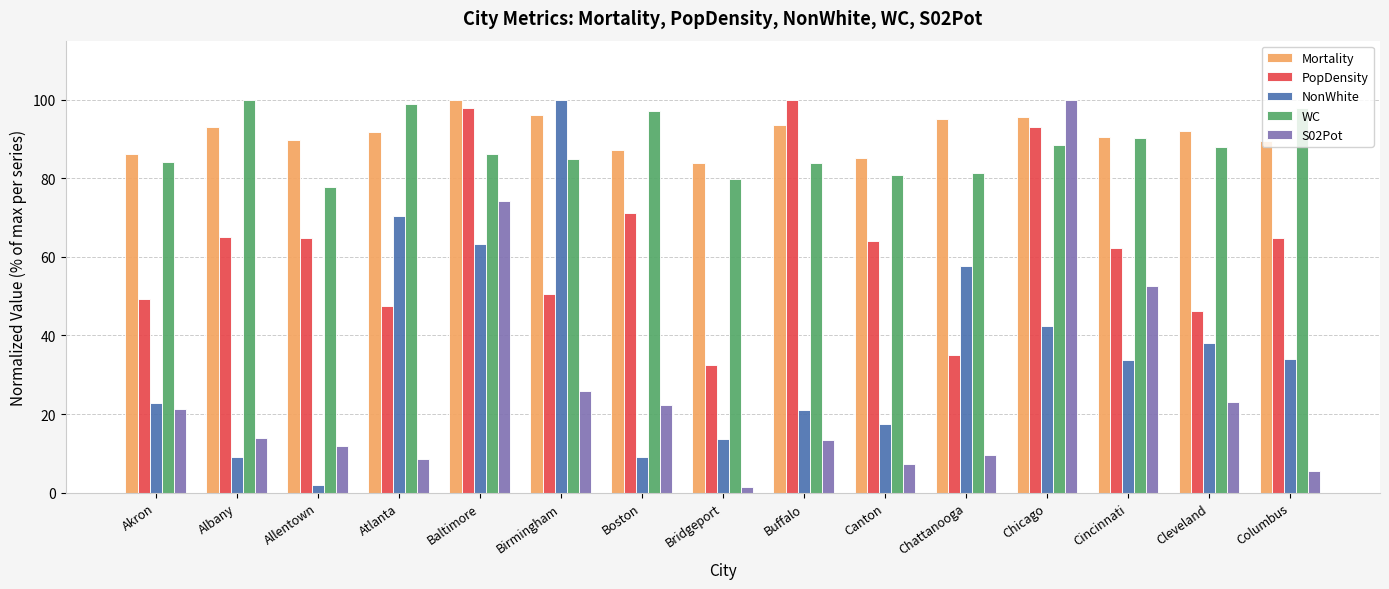

The value of WC at Chattanooga is 81.5. True or false?

True